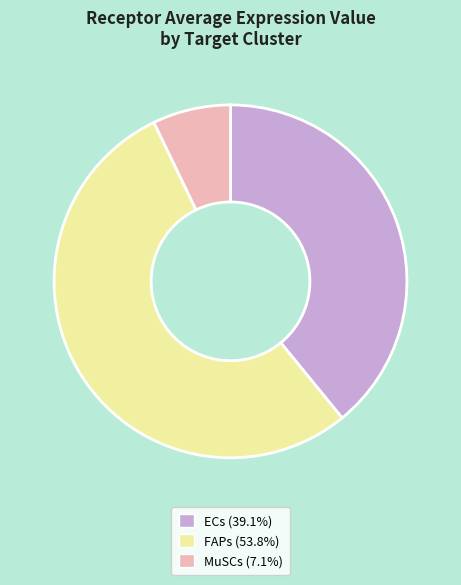

Is the sum of MuSCs (7.1%) and ECs (39.1%) greater than half?

No